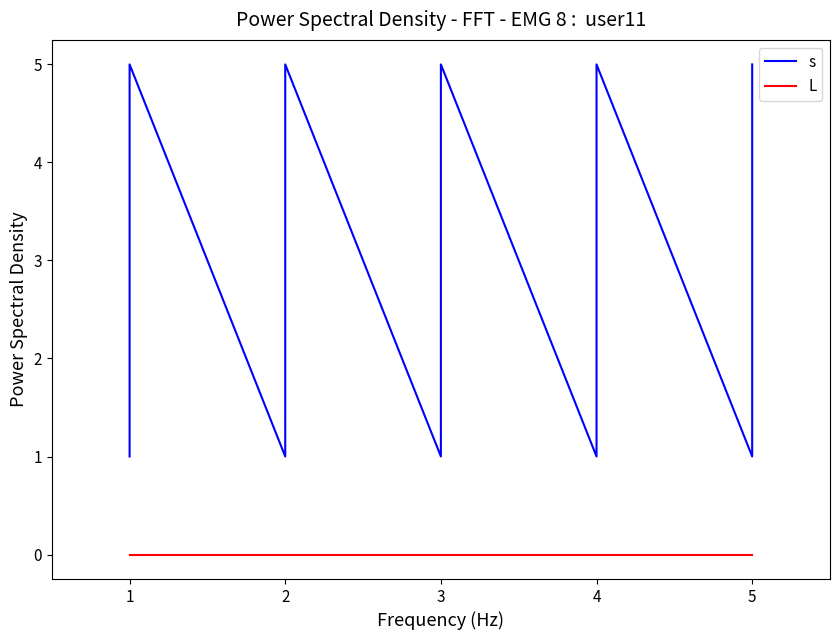

True or false: s has a value of 7 at 3.

False